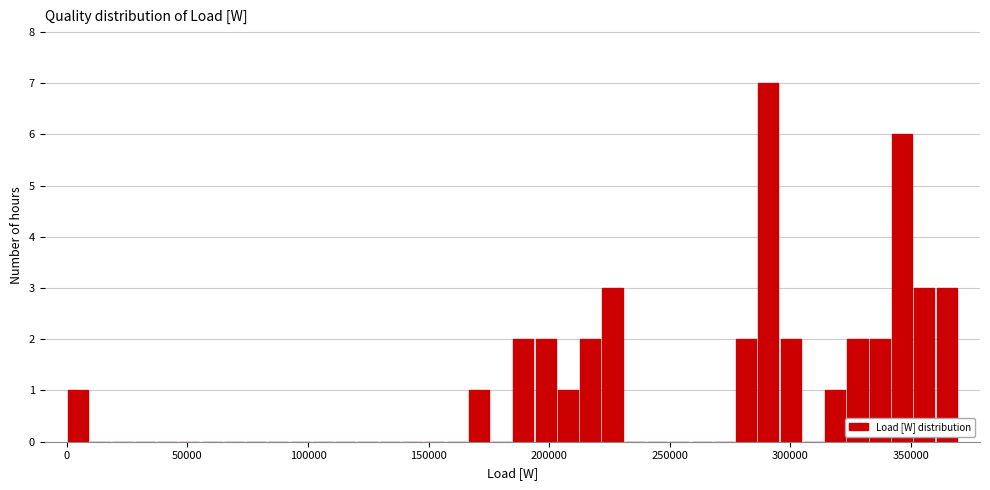

Read against the x-axis, roughly where is the centre of the tallest bar?

290000